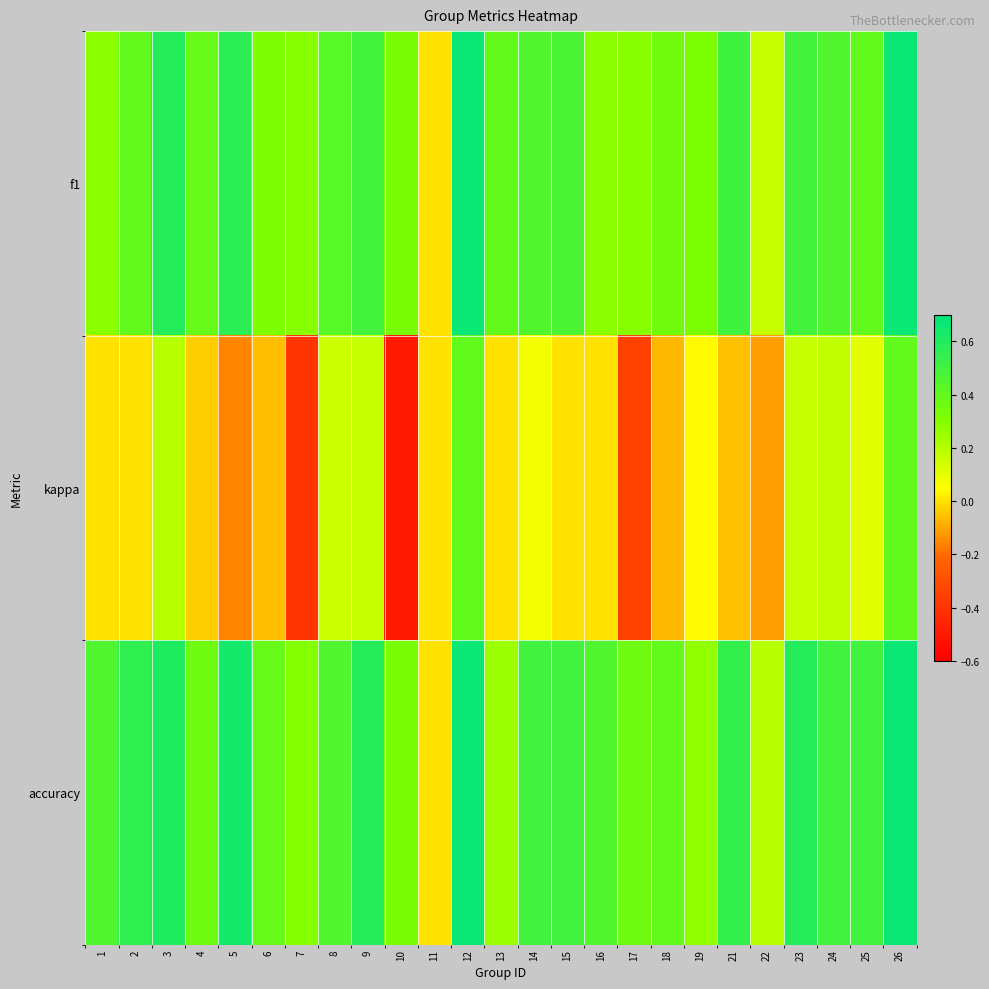

What is the total value across all series at 21?

1.0